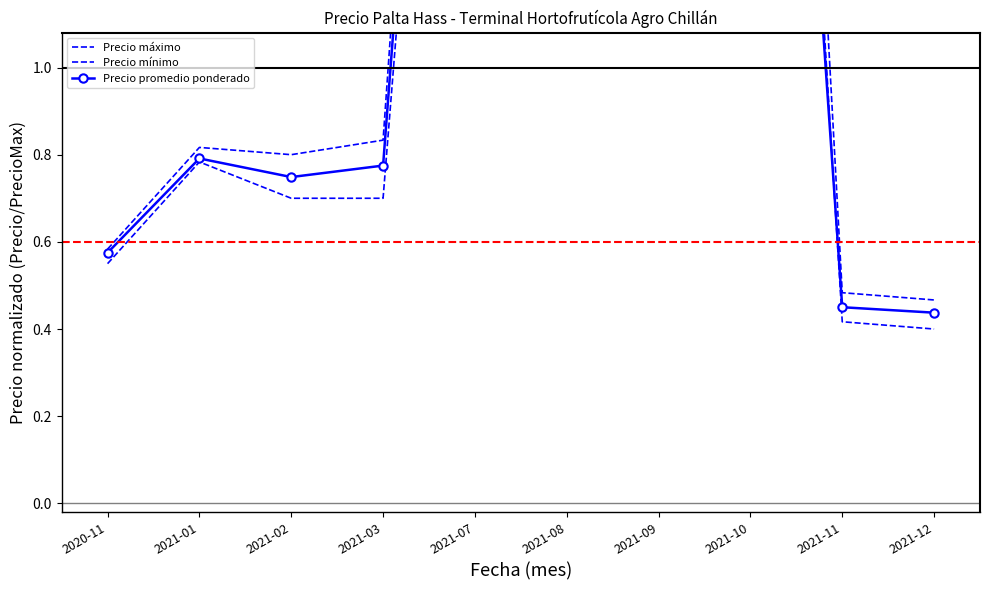

Is this an area chart (filled region under the line)?

No